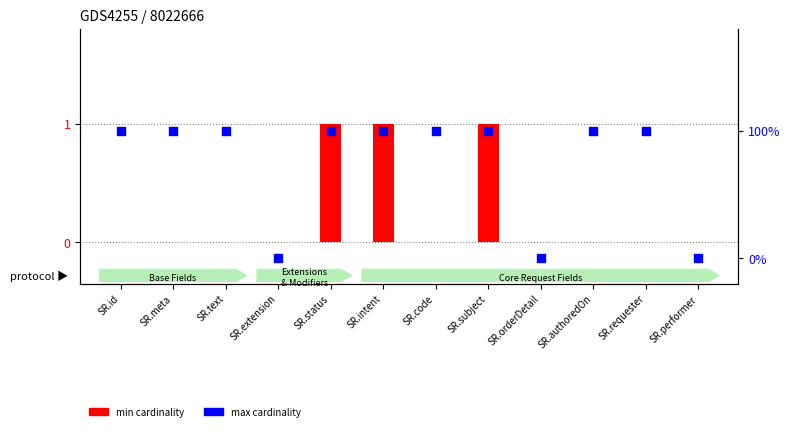

At how many categories does at least one series exceed 0?

9